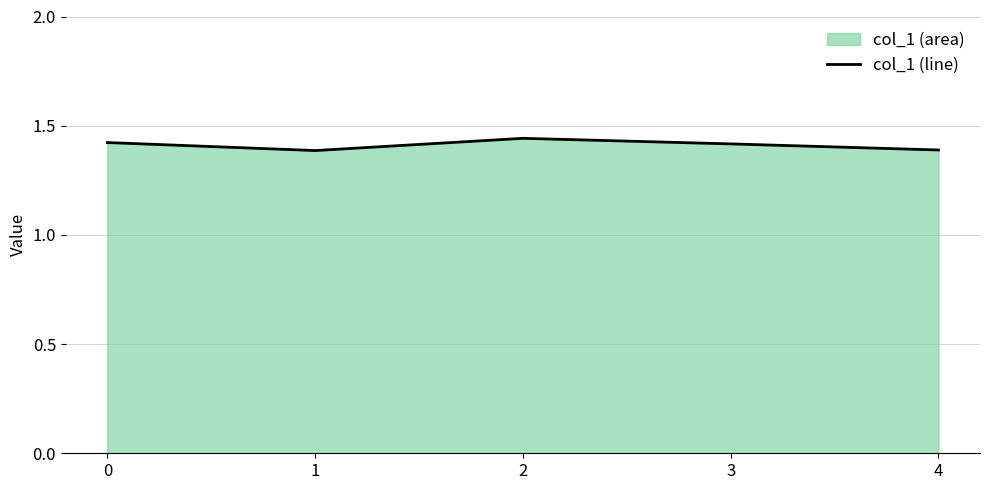

Reading left to right, transcribe all the data shown in this chart.

0=1.4	1=1.4	2=1.4	3=1.4	4=1.4